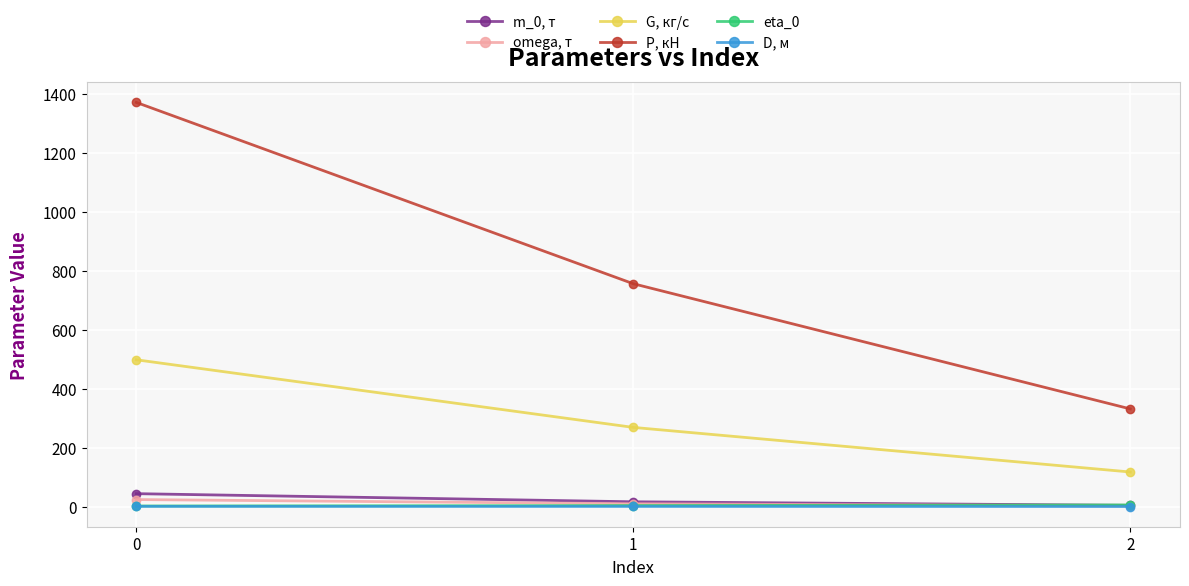

How many values in the omega, т series are below 10?

1